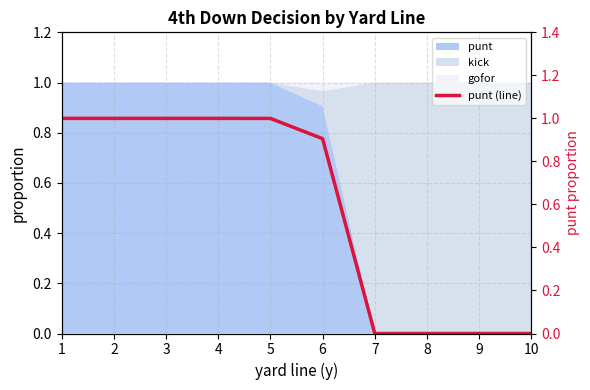

How many values exceed 0?

6